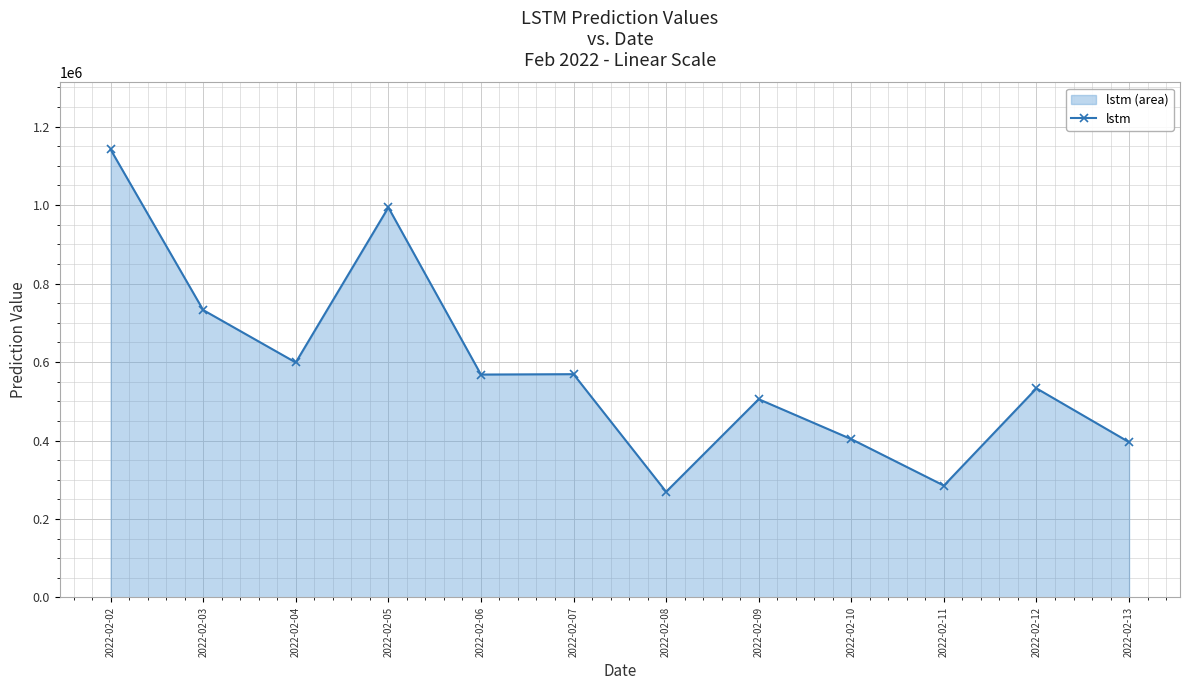

What is the difference between the values at 2022-02-11 and 2022-02-03?

447412.1